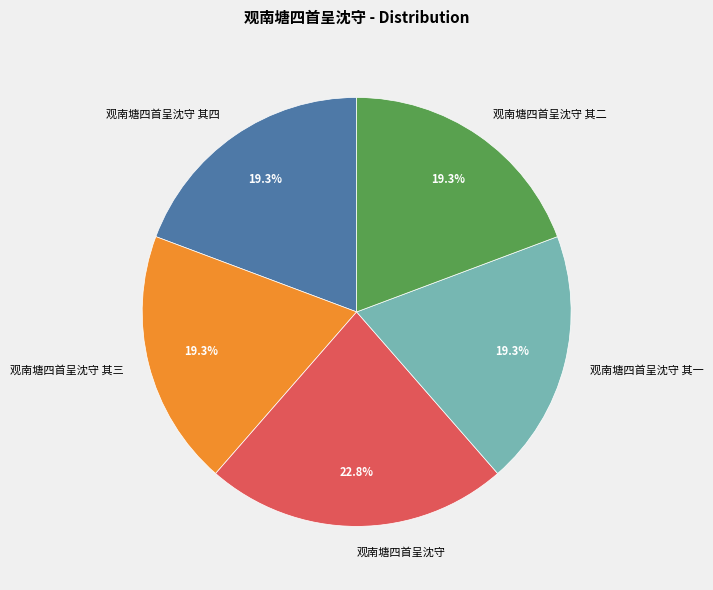

How many slices are in this pie chart?

5